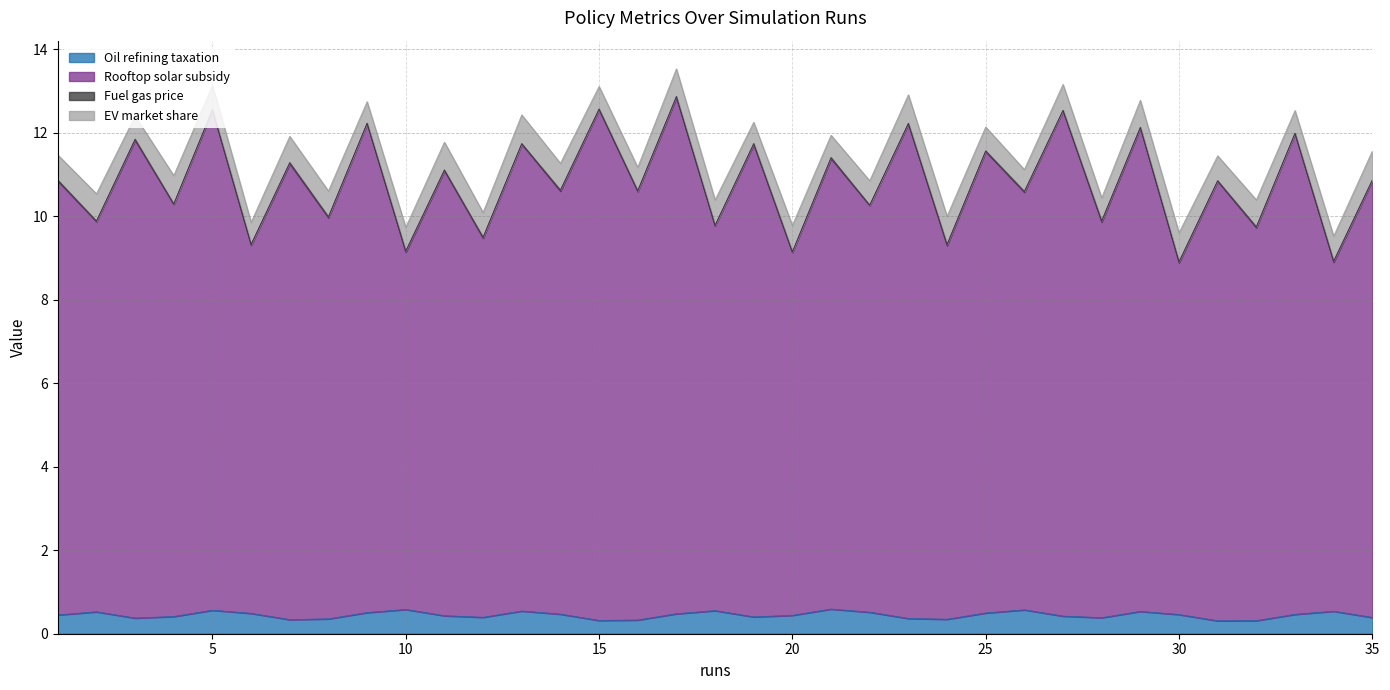

Is the value of Rooftop solar subsidy at 32 greater than the value of Oil refining taxation at 25?

Yes